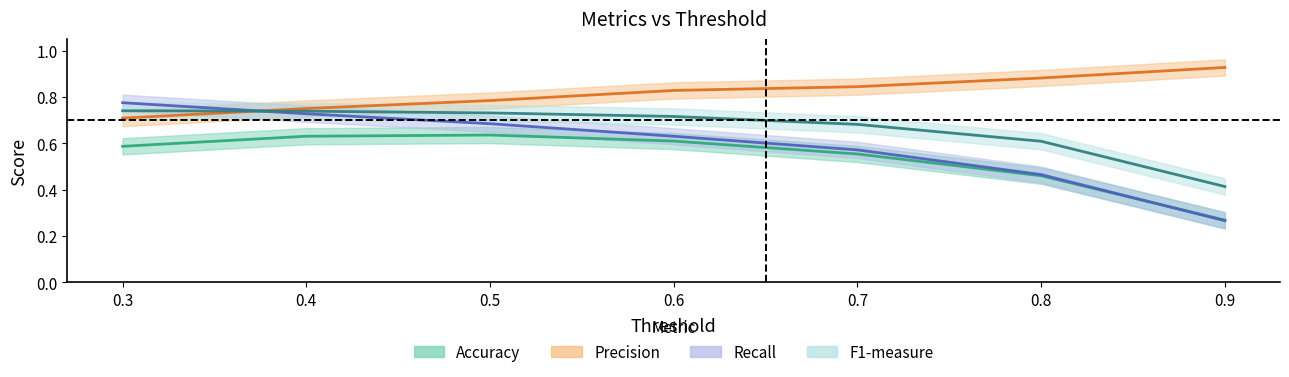

Which series has the largest total across all categories?

Precision